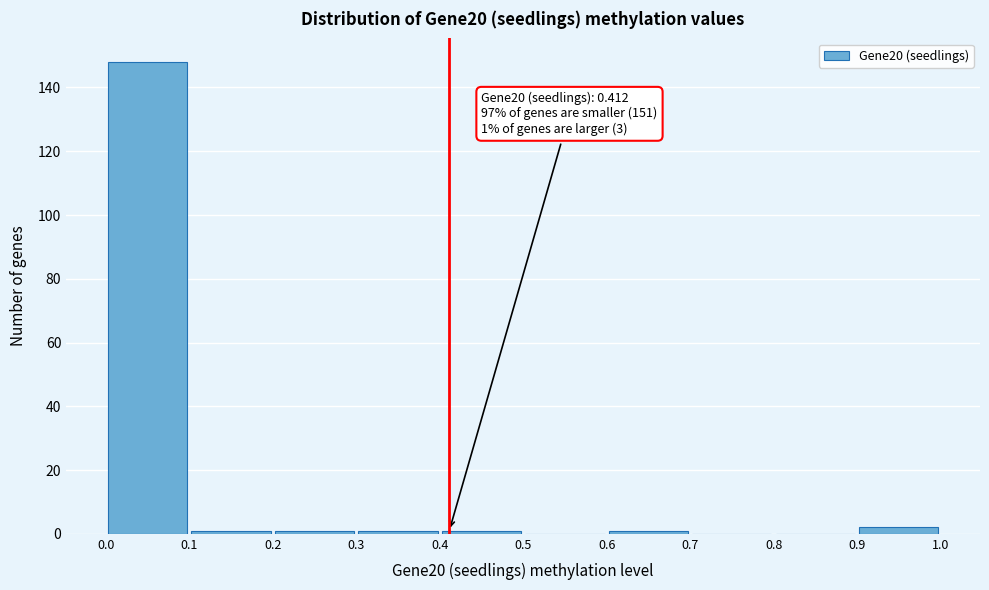

Over which range of the x-axis is the bar tallest?

0.0 to 0.1